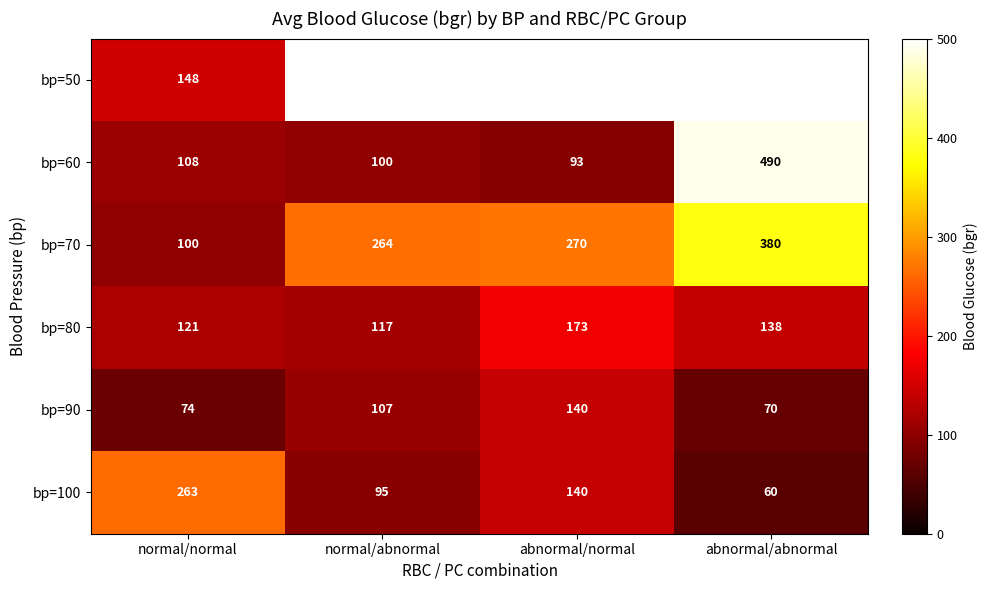

At which label is bp=60 closest to 291?

normal/normal